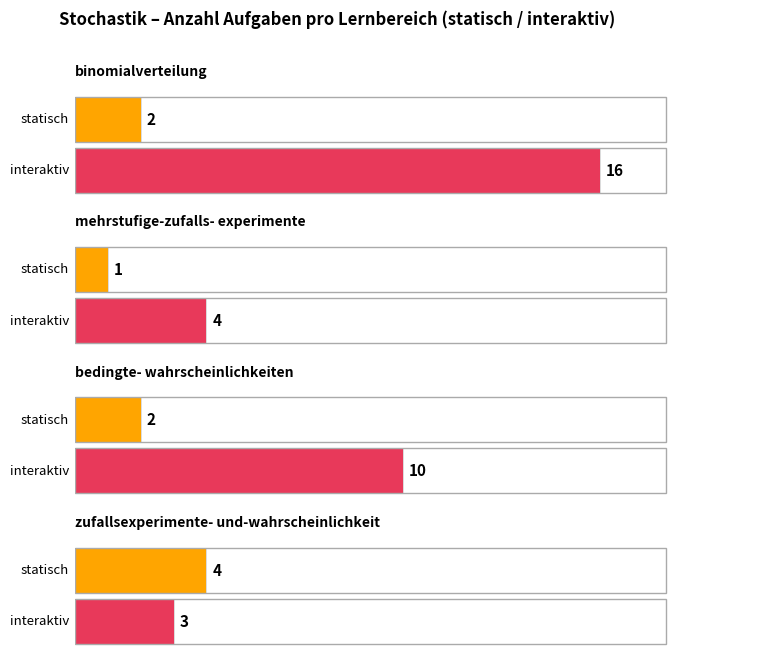

What is the sum of all statisch values?

9